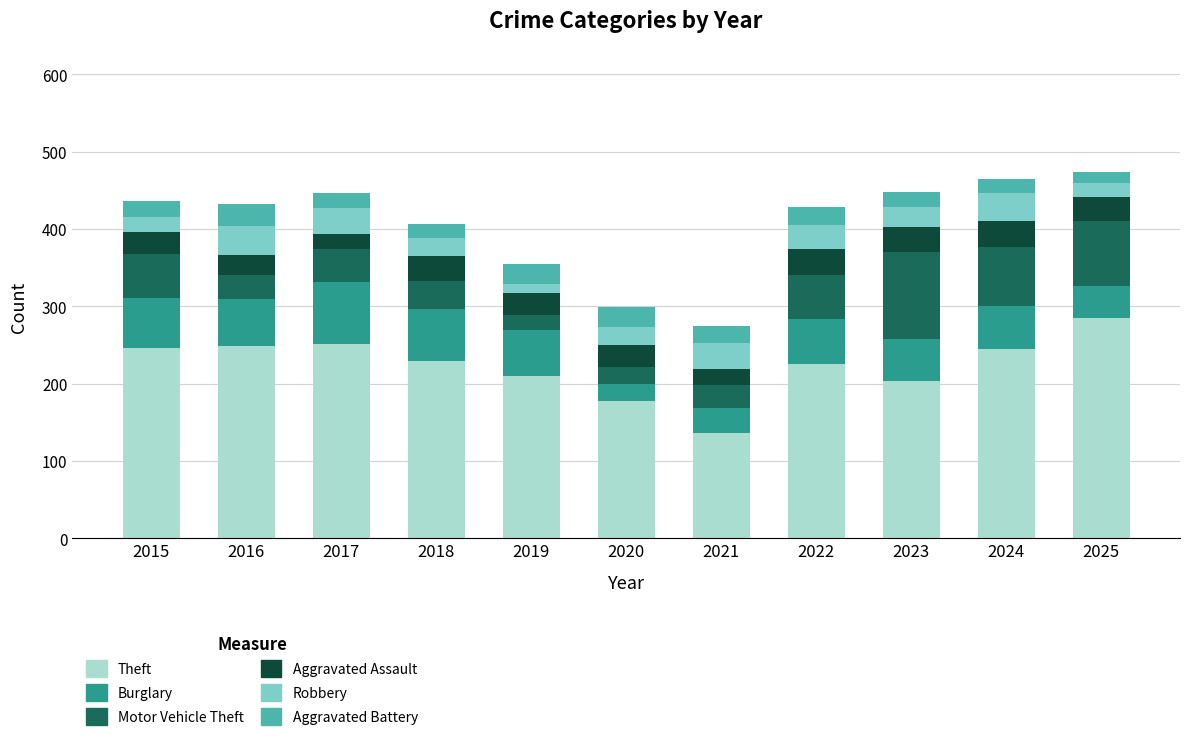

The value of Theft at 2019 is 210. True or false?

True